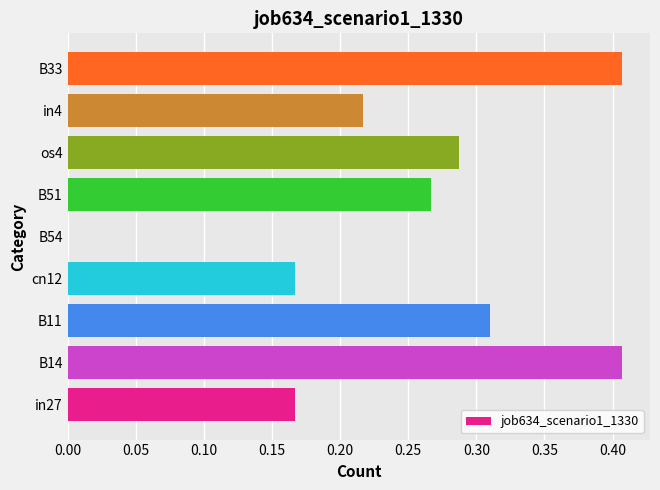

Between in27 and B11, which is larger?

B11